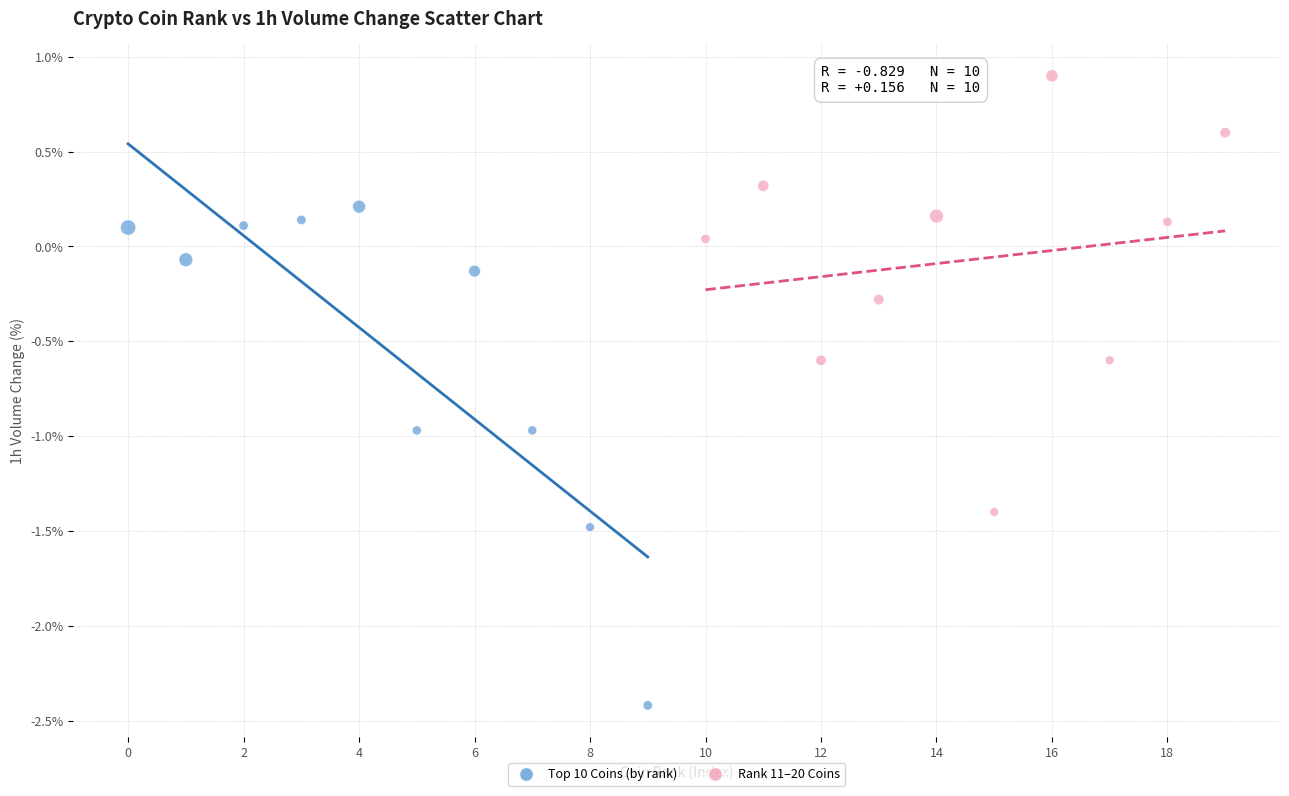

Which series reaches the maximum Y coordinate?

Rank 11–20 Coins